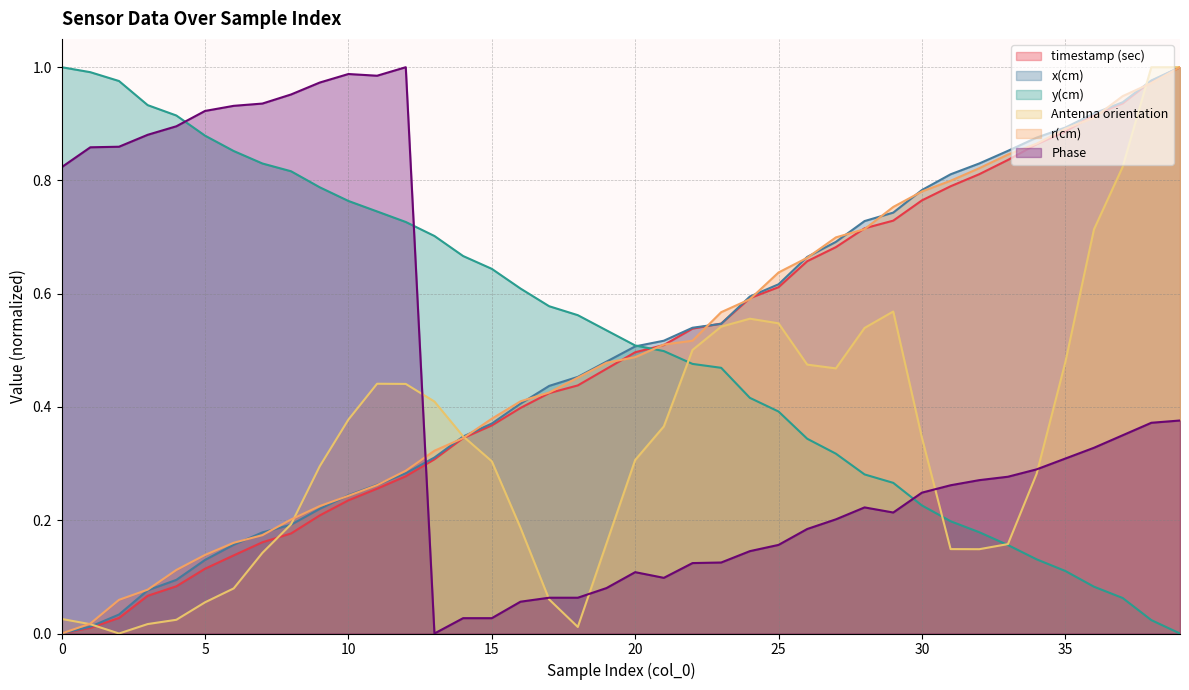

The value of y(cm) at 5 is 1.2. True or false?

False